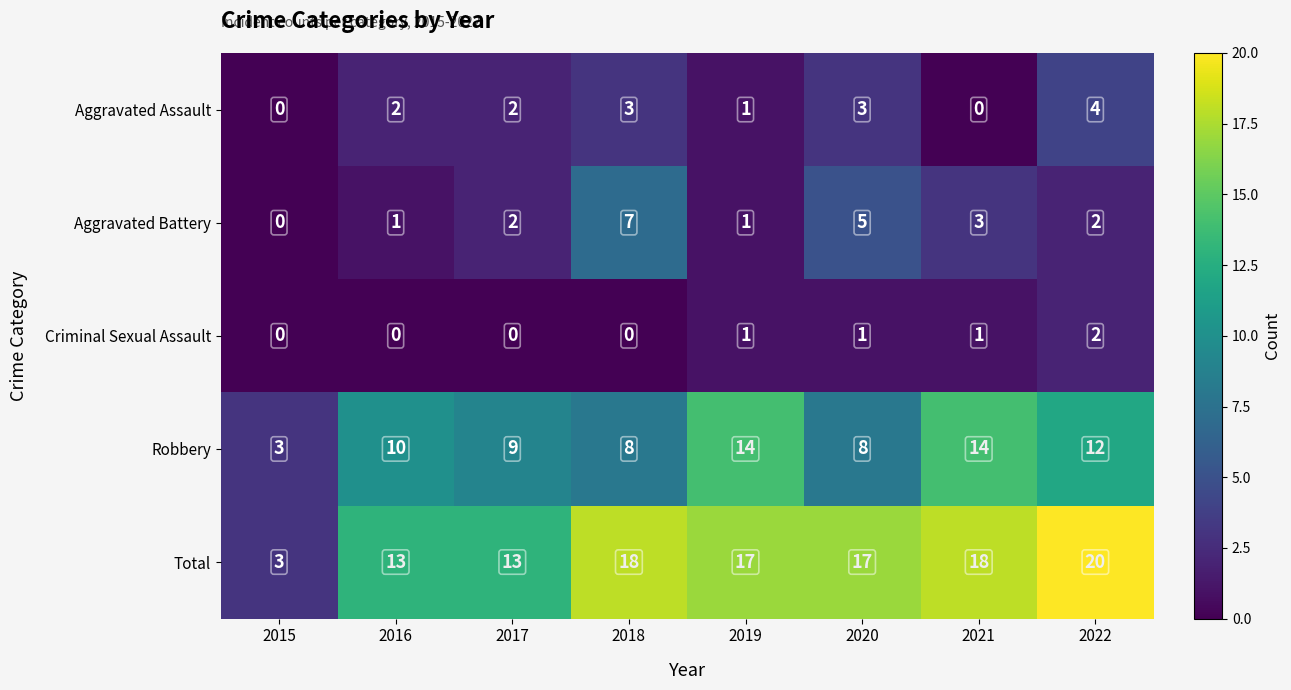

What is the difference between the Robbery values at 2021 and 2018?

6